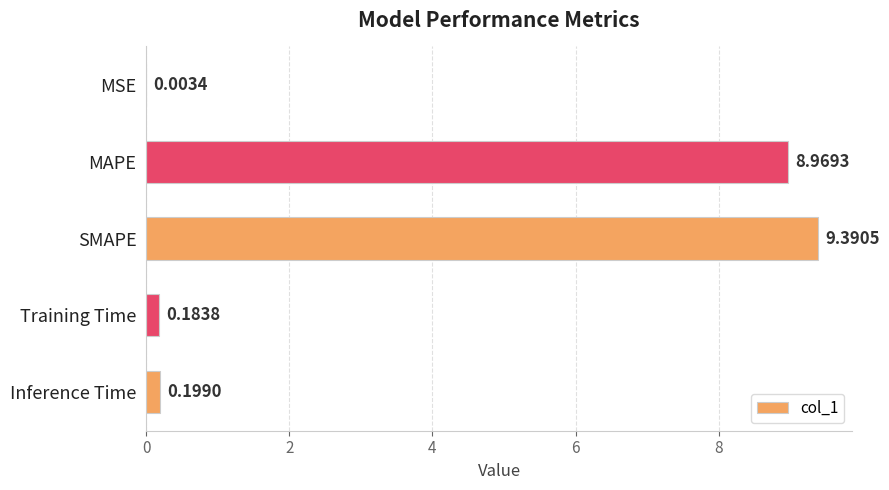

What is the sum of all values?

18.7